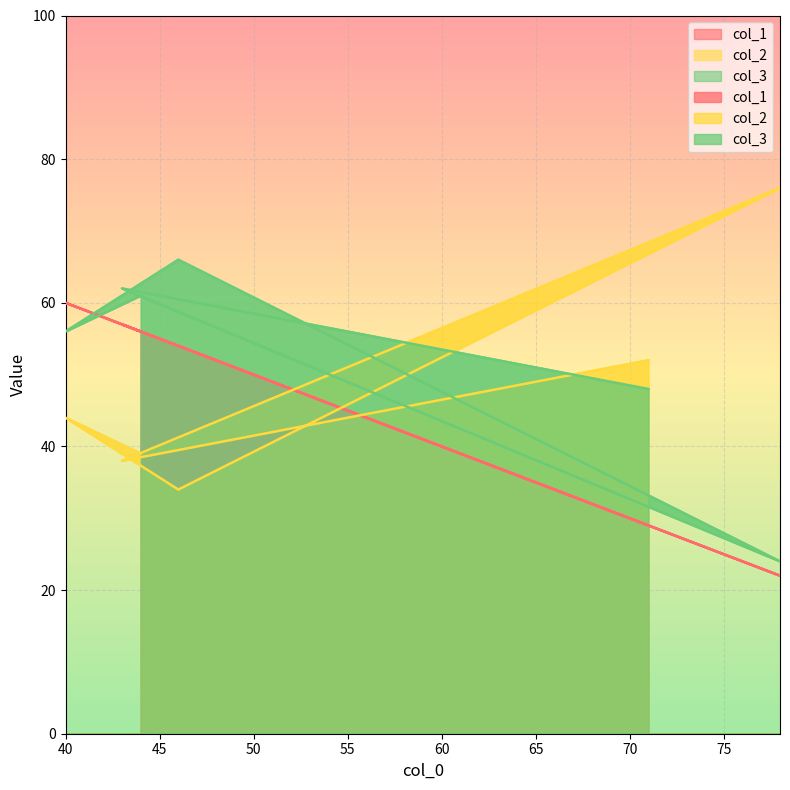

What is the lowest value of the col_3 series?

24